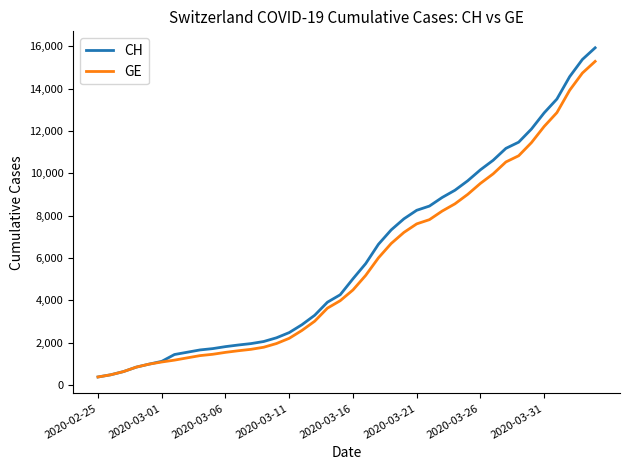

What is the lowest value of the GE series?

375